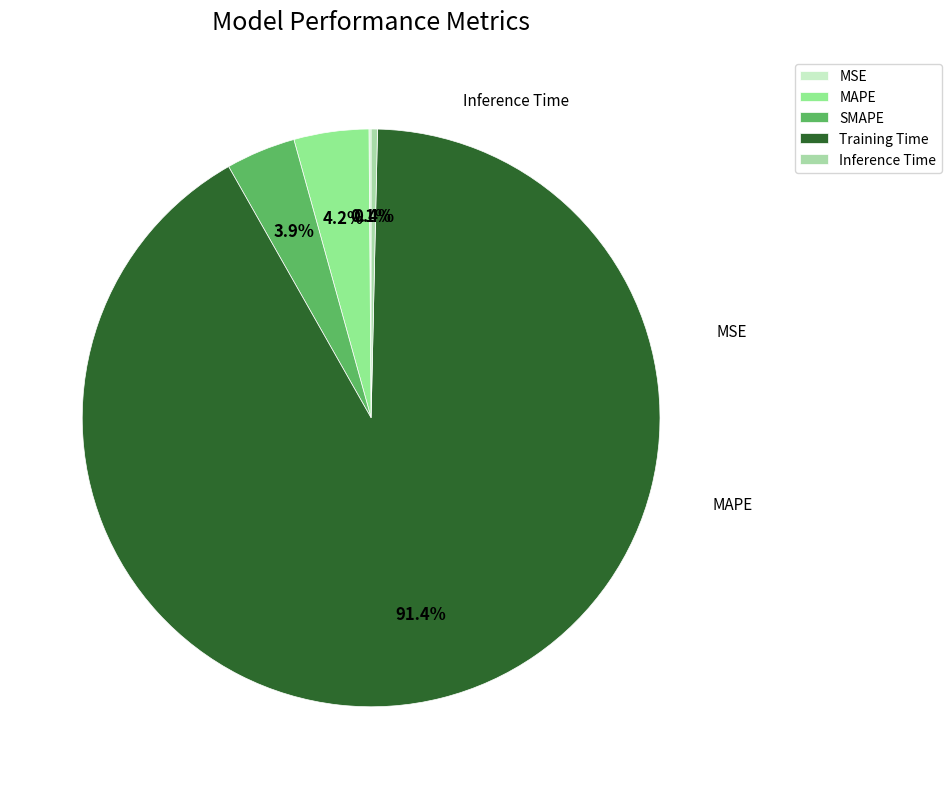

Which category accounts for the majority?

Training Time